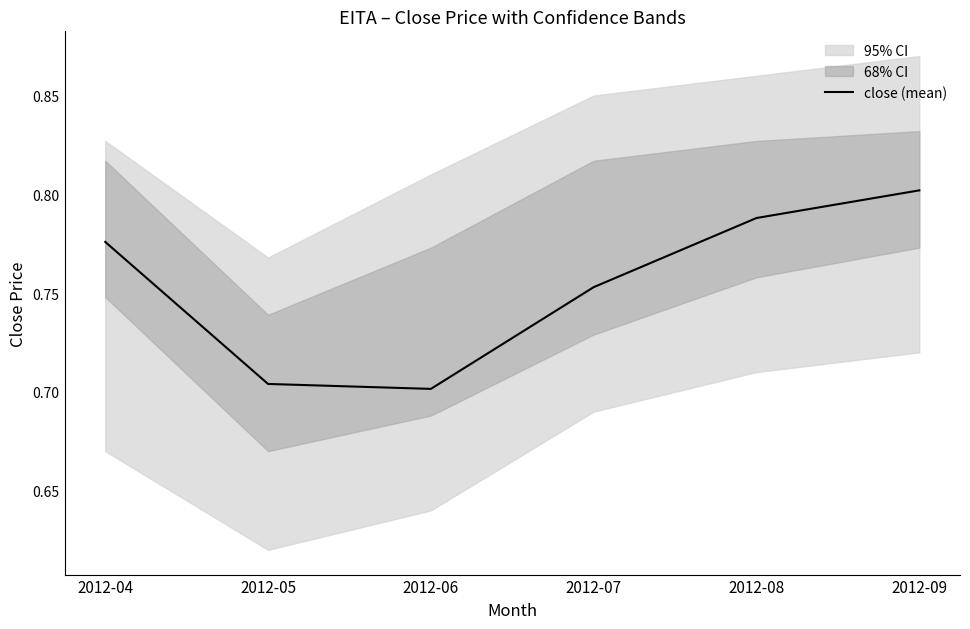

What is the value of the 3rd point from the left?

0.7